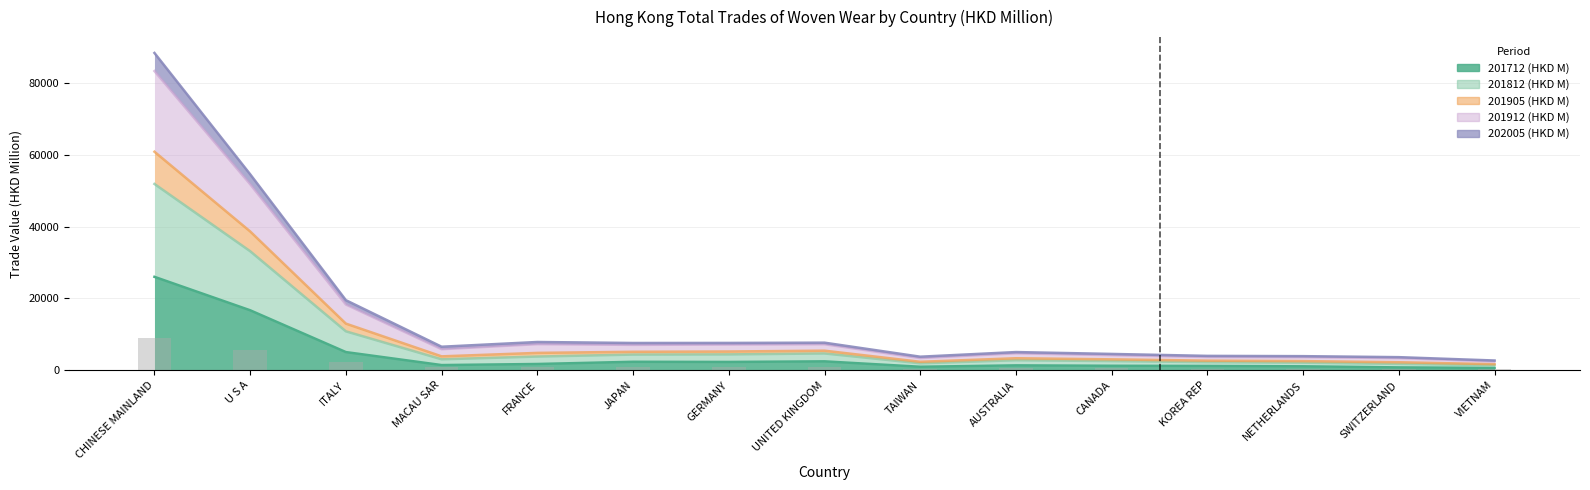

At how many categories does at least one series exceed 72934?

1